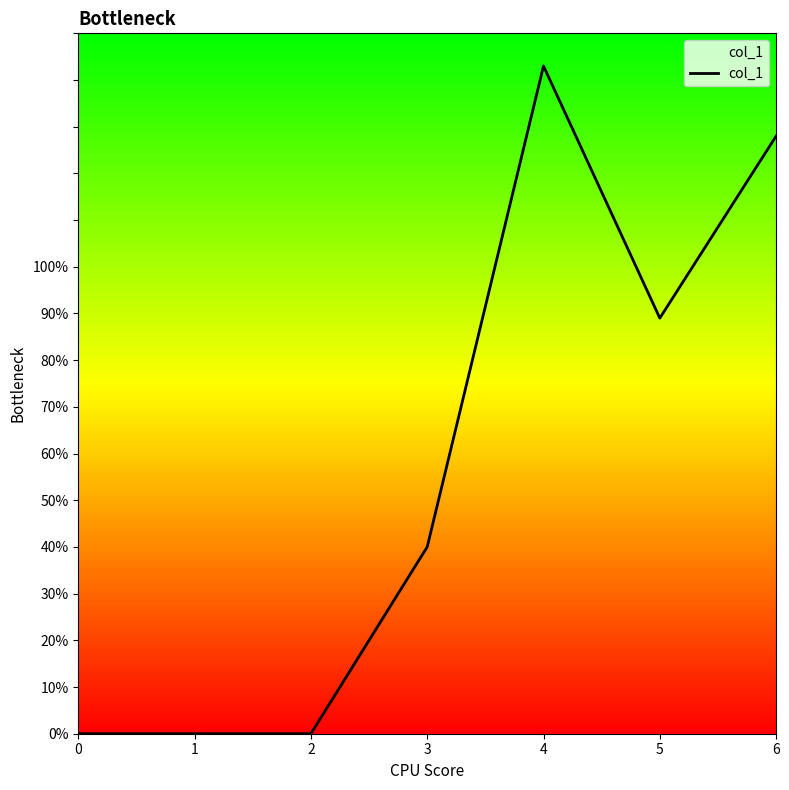

True or false: the data has more than 2 interior local peaks.

False